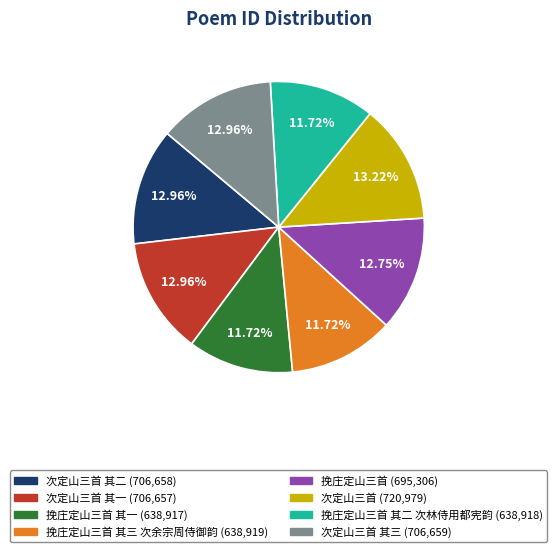

How many slices are in this pie chart?

8